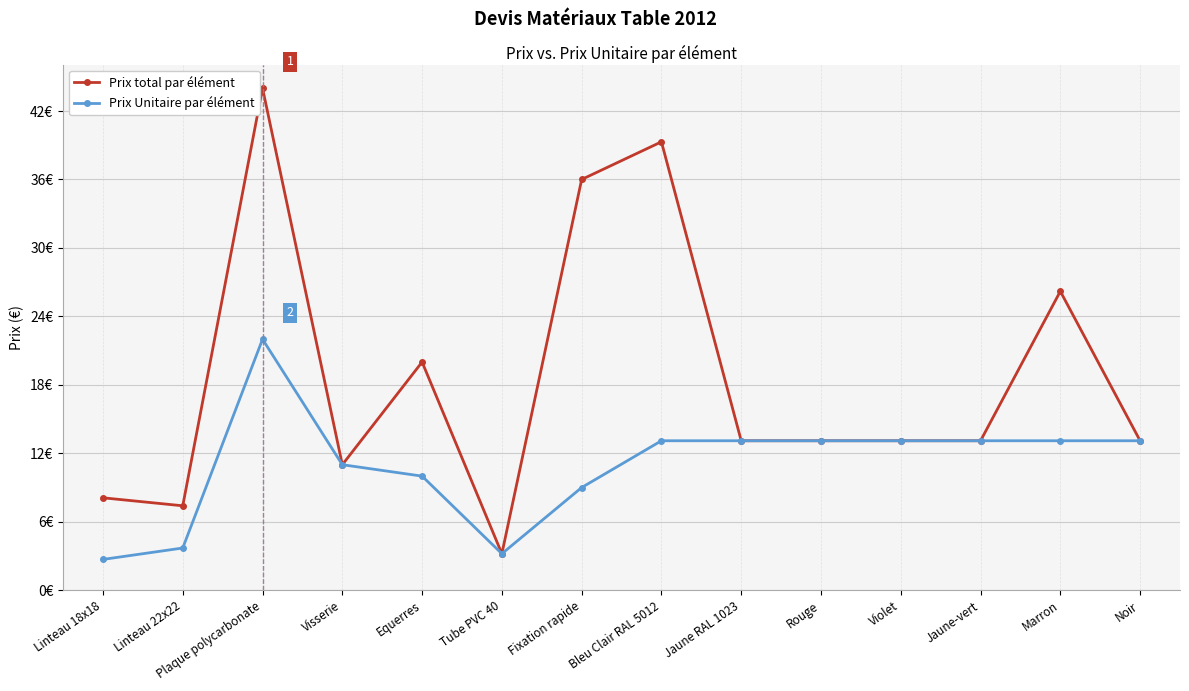

Is this an area chart (filled region under the line)?

No